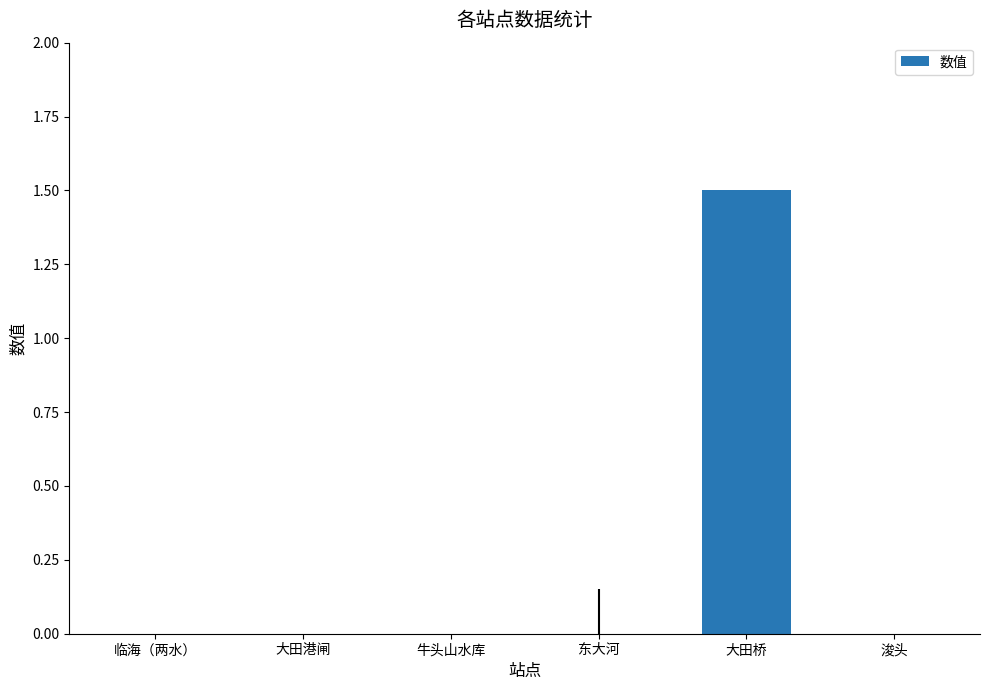

What is the sum of the values at 浚头 and 大田桥?

1.5